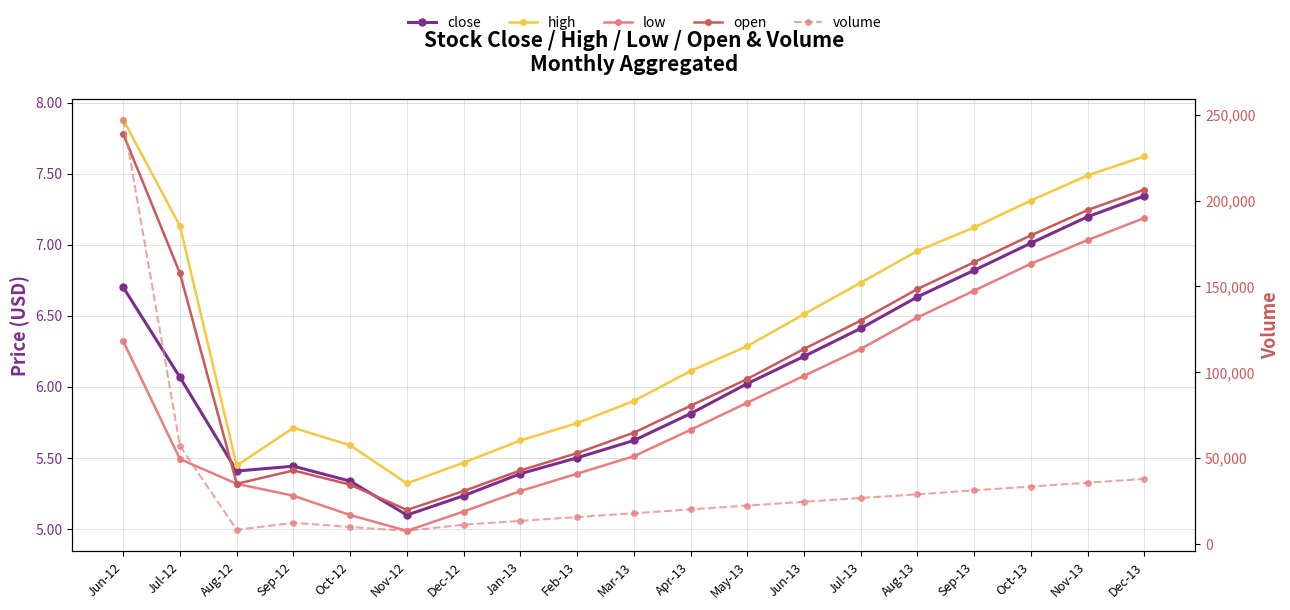

Is it true that high equals 7.6 at Dec-13?

True